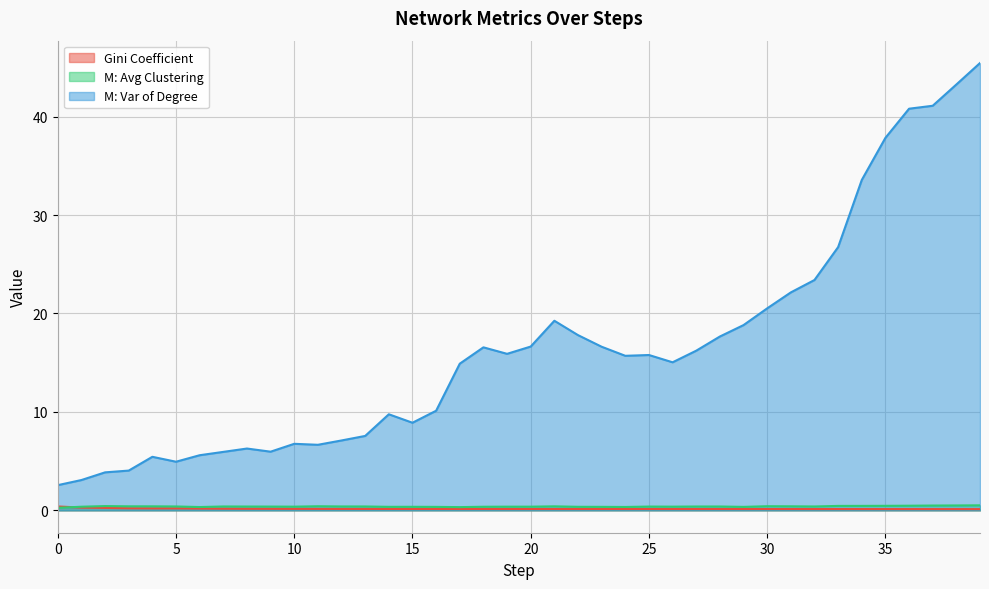

True or false: Gini Coefficient and M: Var of Degree cross at least once.

False